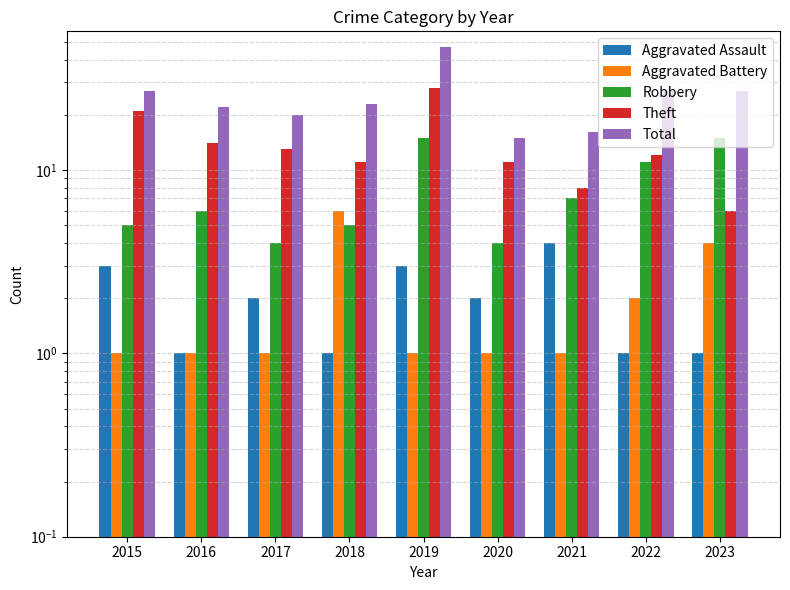

At which label does Robbery first exceed 6?

2019